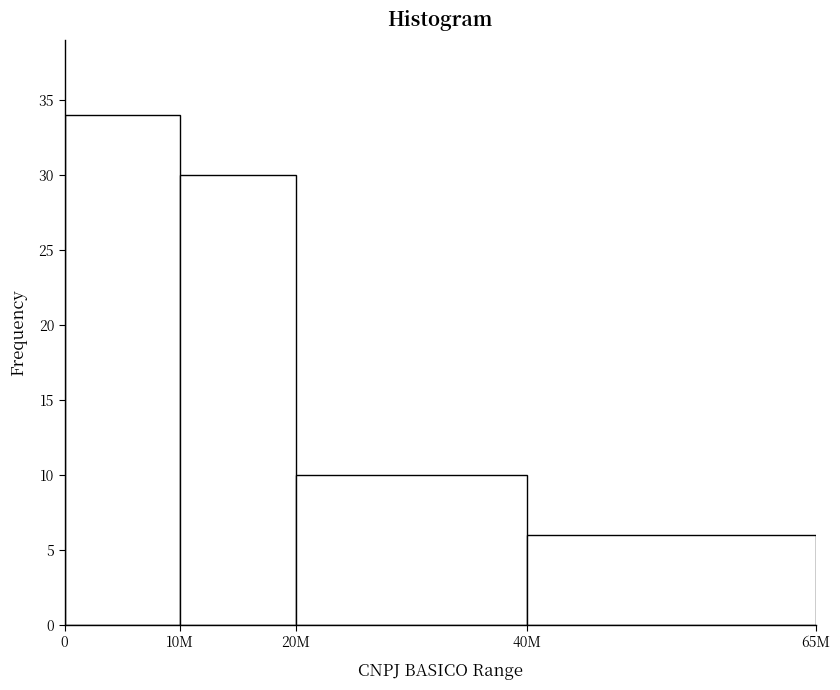

Reading left to right, what are all the values shown in this chart?

0=34	10M=30	20M=10	40M=6